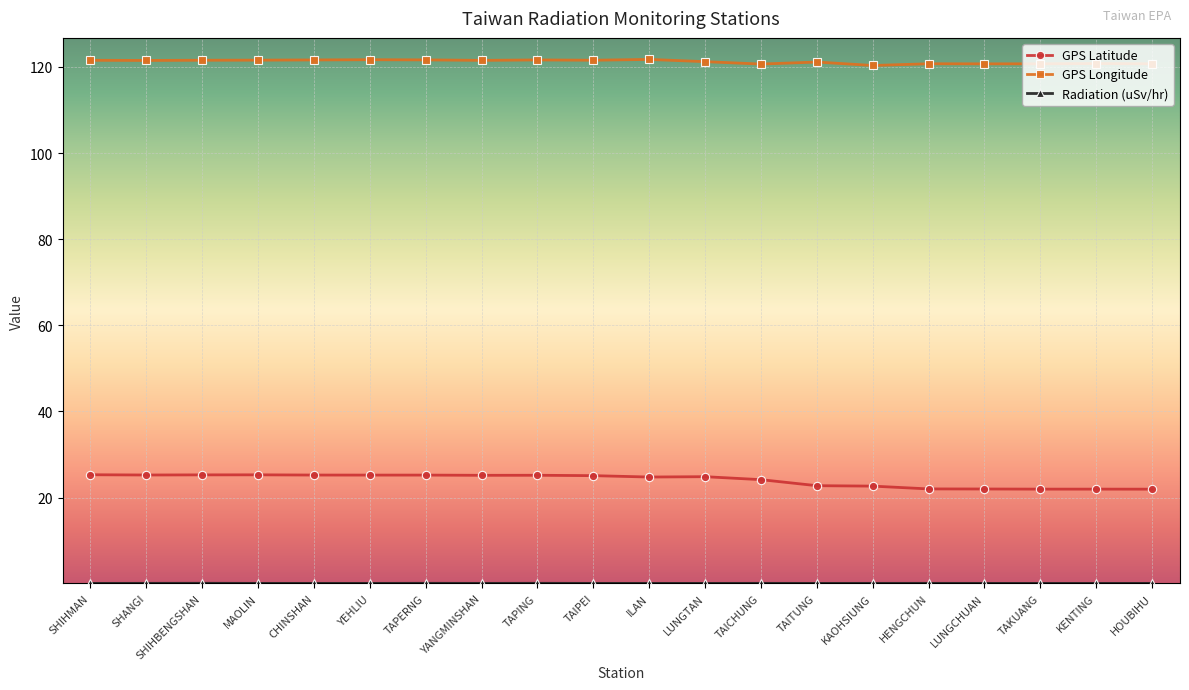

The value of GPS Latitude at HOUBIHU is 21.9. True or false?

True